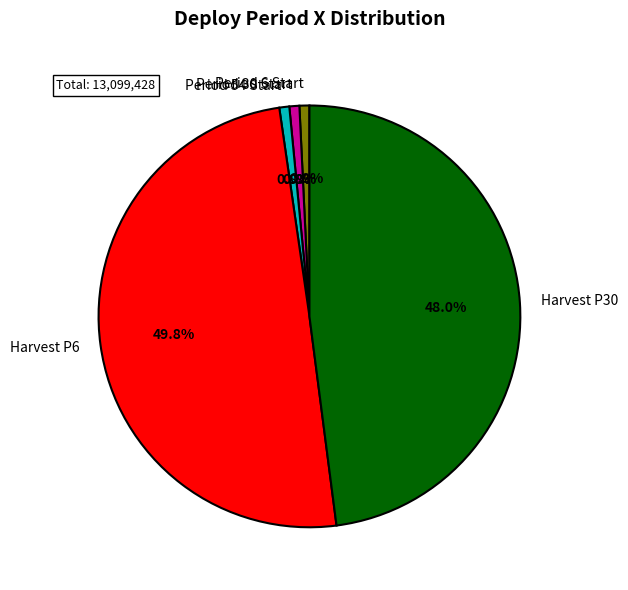

Combined, what portion of the pie is Harvest P30 and Period 54 Start?

48.7%